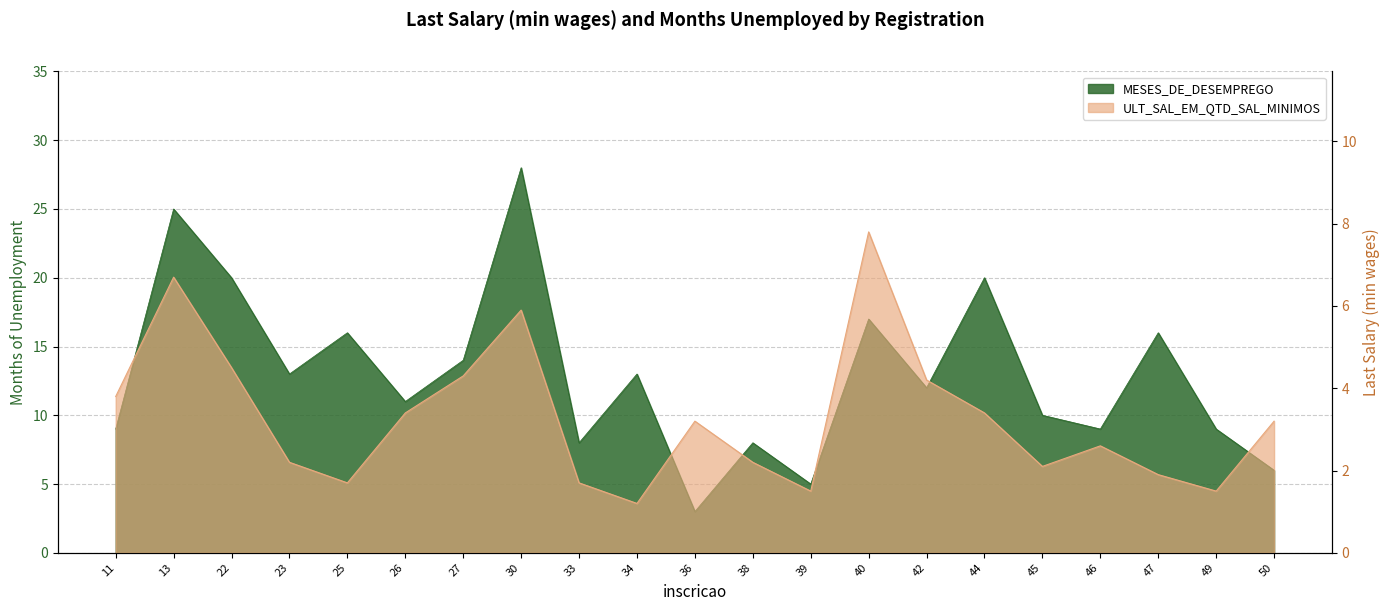

What is the difference between the highest and lowest values at 46?

6.4